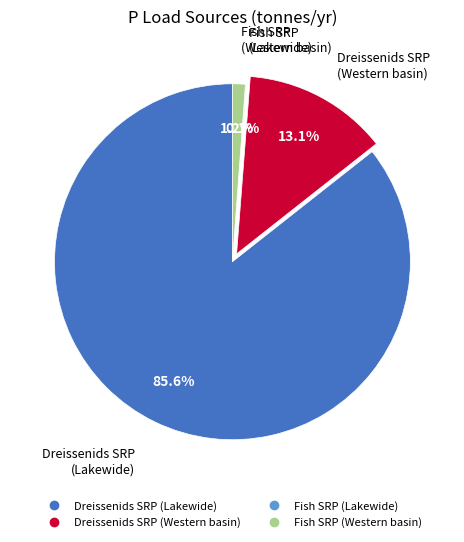

Does any single category account for the majority?

Yes